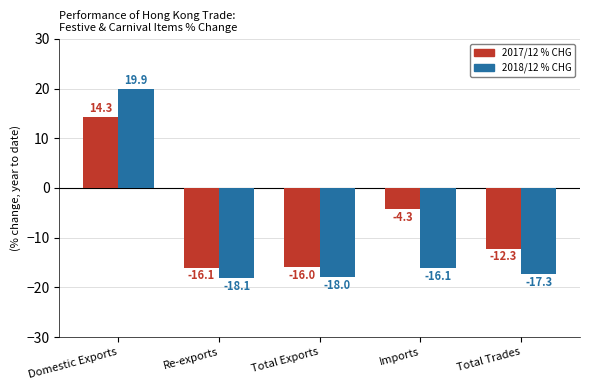

List the series in order of their overall mean, highest first.

2017/12 % CHG, 2018/12 % CHG